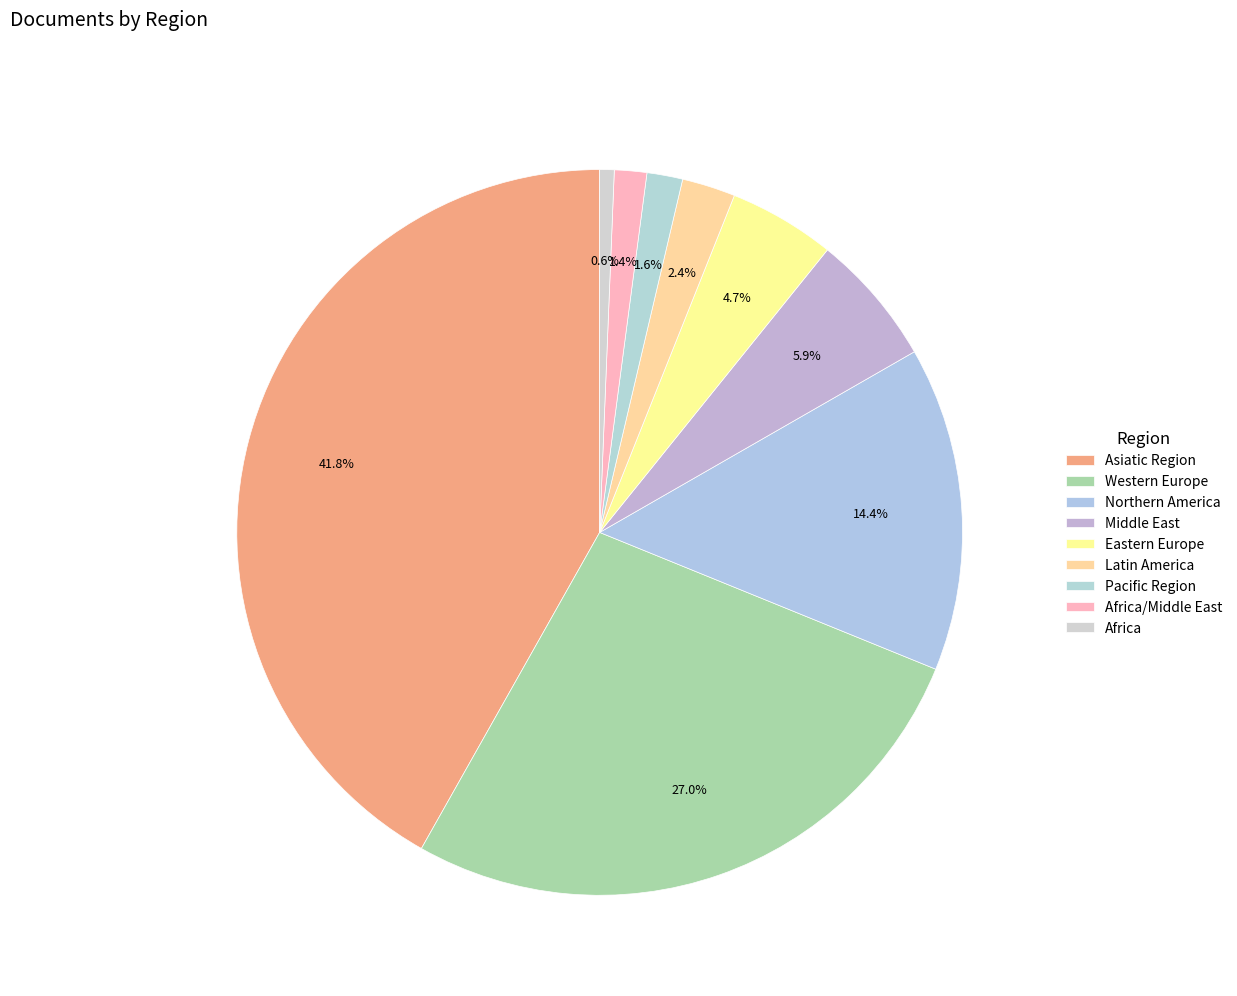

Rank the categories by value from lowest to highest.

Africa, Africa/Middle East, Pacific Region, Latin America, Eastern Europe, Middle East, Northern America, Western Europe, Asiatic Region